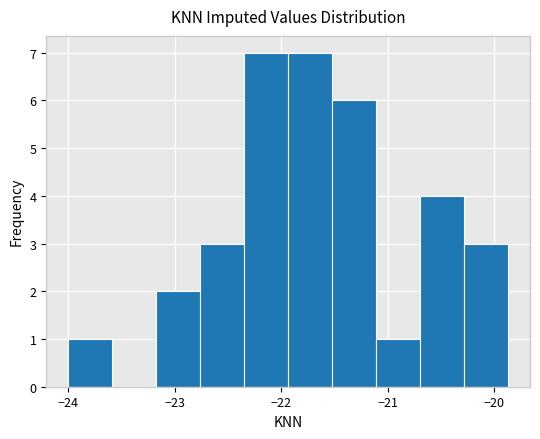

Reading left to right, transcribe this chart: for each bar, give the range it covers on the x-axis and its height. Neither the bar edges nor the heights are printed on the chart, so give them approximately, as read against the axes.

-24.0 to -23.6: 1
-23.6 to -23.2: 0
-23.2 to -22.8: 2
-22.8 to -22.3: 3
-22.3 to -21.9: 7
-21.9 to -21.5: 7
-21.5 to -21.1: 6
-21.1 to -20.7: 1
-20.7 to -20.3: 4
-20.3 to -19.9: 3